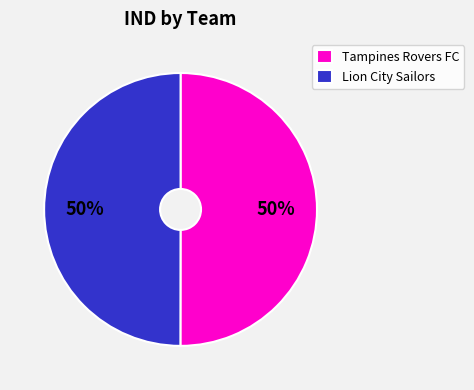

To the nearest percent, what percentage of the pie is Lion City Sailors?

50%